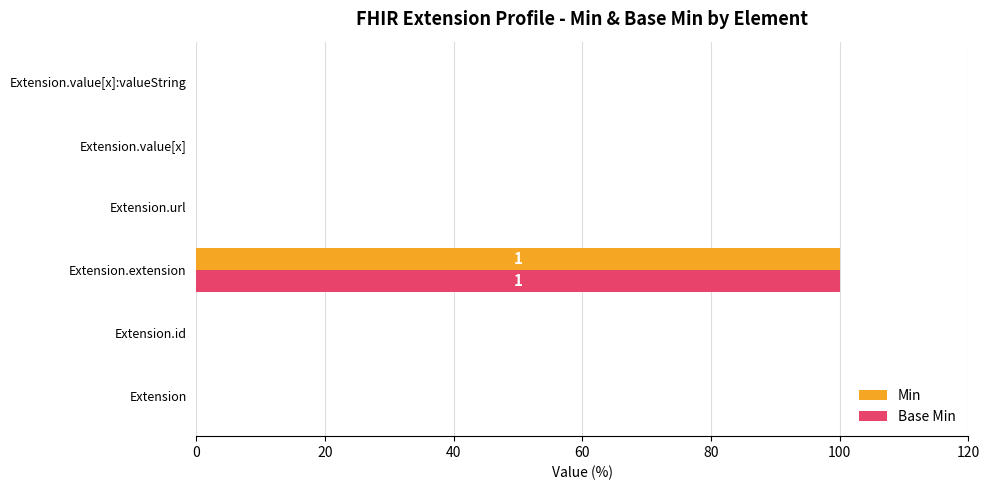

The Min series shows 0 at Extension. True or false?

True